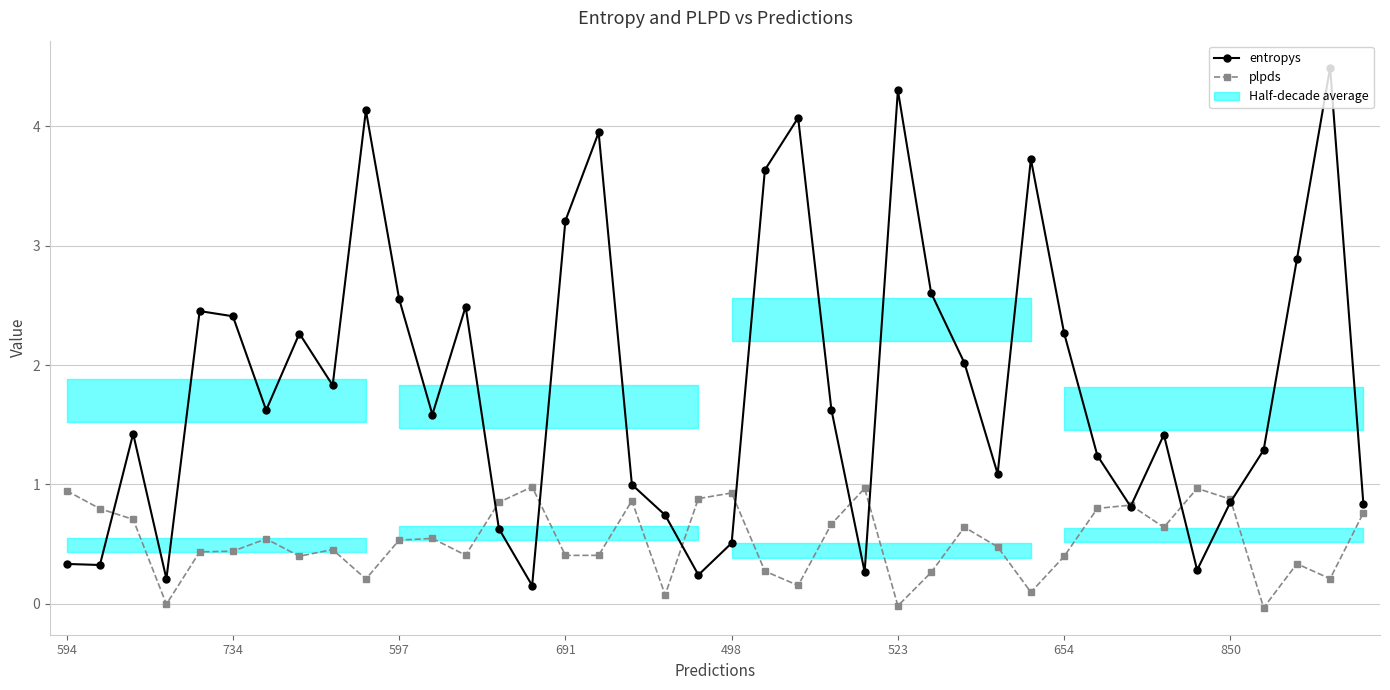

True or false: entropys has a value of 0.9 at 27.

False